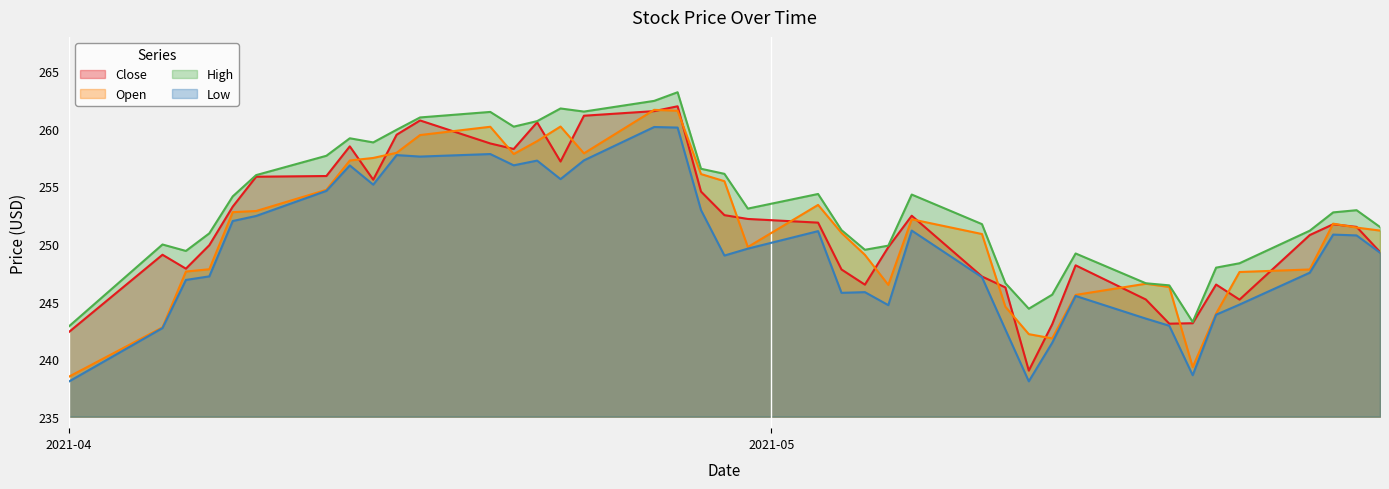

What is the average value of the Close series?

251.6